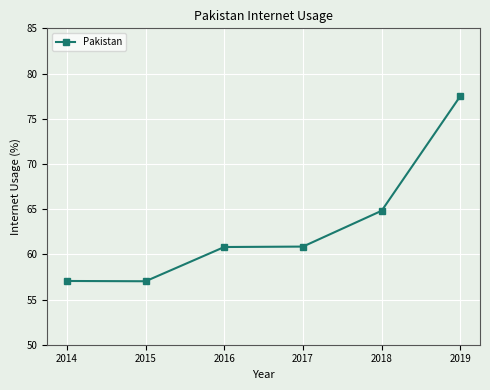

Does the chart have visible grid lines?

Yes